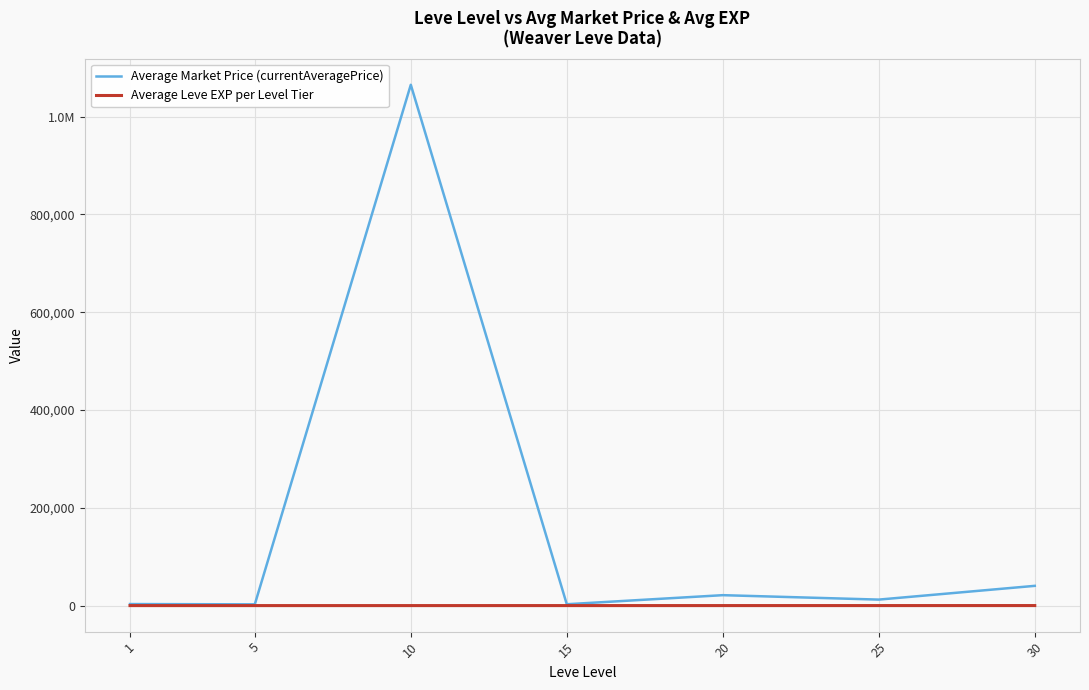

Where is the first local minimum for Average Market Price (currentAveragePrice)?

5